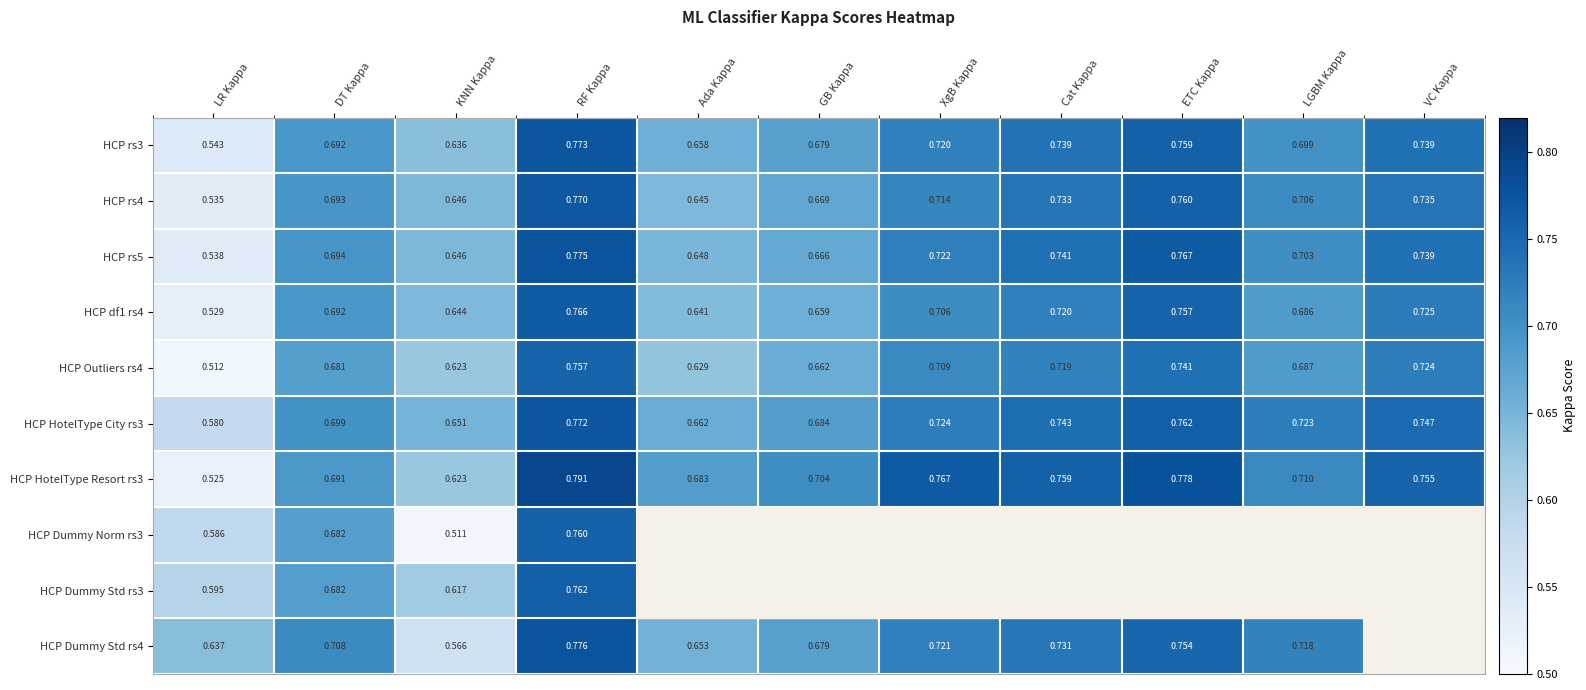

How many data points does each series have?

11